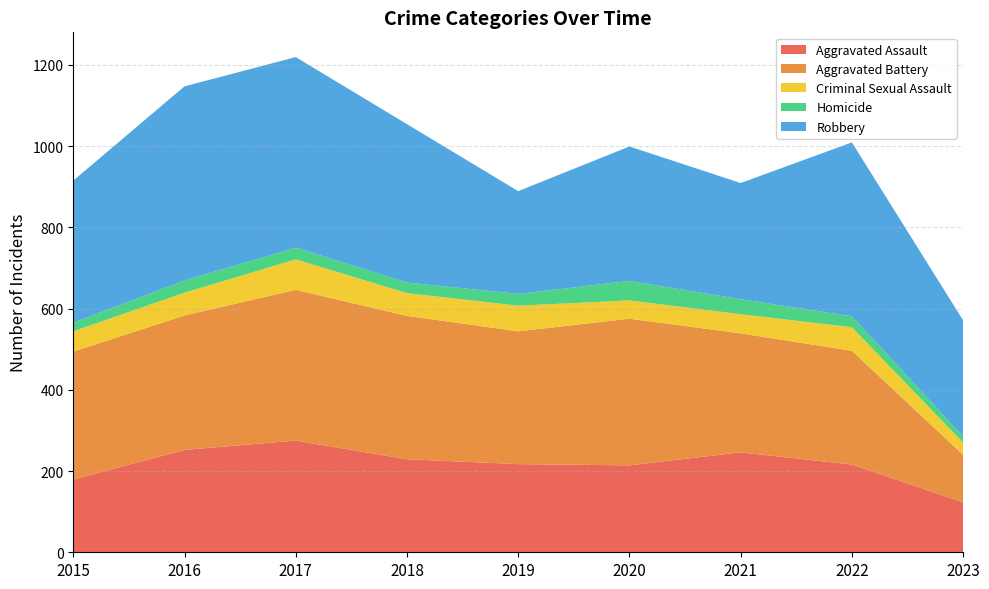

Reading right to left, extract all data points from this chart.

Aggravated Assault: 2023=123	2022=216	2021=246	2020=214	2019=217	2018=229	2017=275	2016=252	2015=179
Aggravated Battery: 2023=117	2022=280	2021=293	2020=361	2019=327	2018=353	2017=371	2016=331	2015=315
Criminal Sexual Assault: 2023=30	2022=58	2021=47	2020=45	2019=63	2018=56	2017=75	2016=56	2015=50
Homicide: 2023=15	2022=27	2021=37	2020=48	2019=29	2018=26	2017=29	2016=30	2015=21
Robbery: 2023=286	2022=428	2021=286	2020=331	2019=253	2018=390	2017=469	2016=478	2015=350